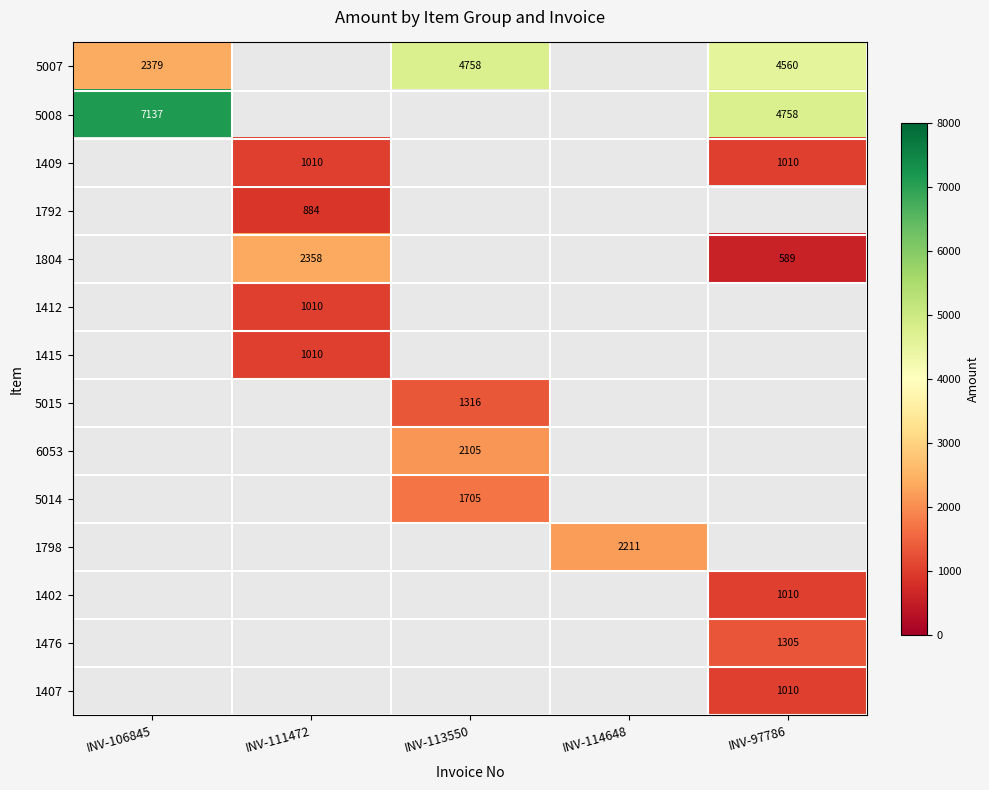

Which label corresponds to the largest value in the chart?

INV-106845